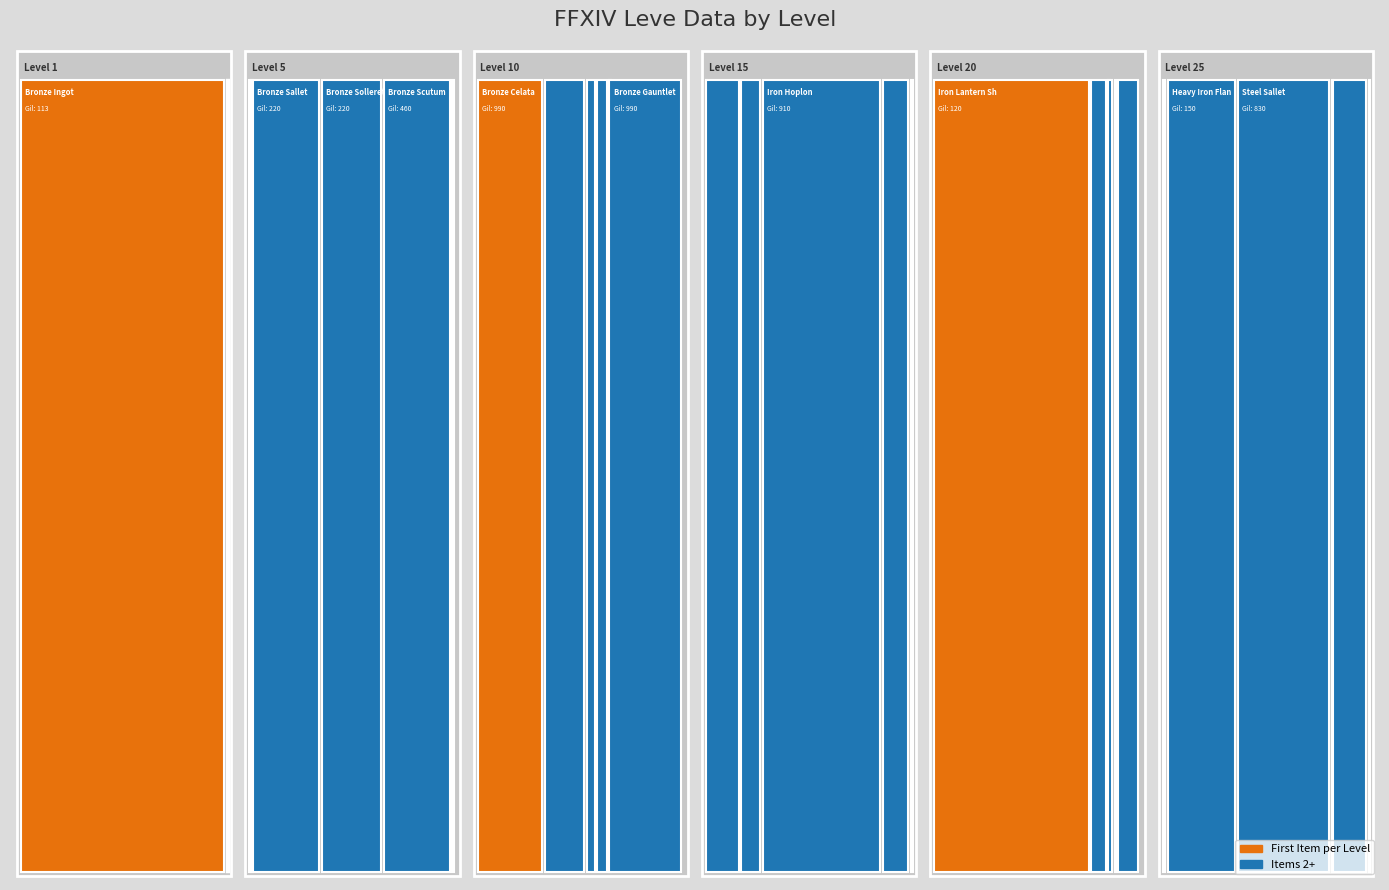

Reading left to right, transcribe all the data shown in this chart.

Leve Gil: 113	160	160	112	690	160	840	220	220	220	460	220	990	880	90	880	990	990	910	910	40	910	910	40	120	960	990	600	960	990	80	150	830	390	10	320
Leve EXP: 630	1	1	630	1	1	6	5	5	5	8	5	9	6	13	6	9	9	18	18	13	18	18	13	17	12	14	21	12	14	16	69	21	36	58	28
currentAveragePrice: 35717820	97	200	2616	2226	27125	3011	2680	100000	89998	100000	4799	8266	5211	1264	1500	0	9181	0	25003	15000	85000	20000	844	69331	7497	0	3000	1333	9974	4663	58770	80000	819	30613	0